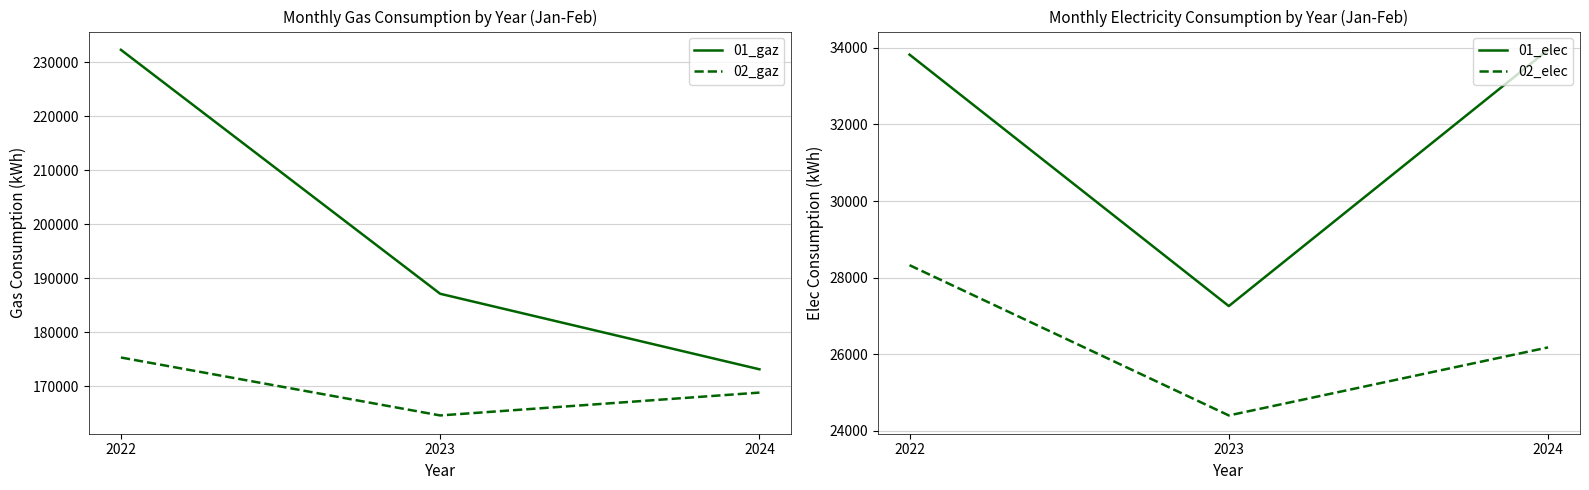

Rank the series at 2022 from highest to lowest value.

01_gaz, 02_gaz, 01_elec, 02_elec